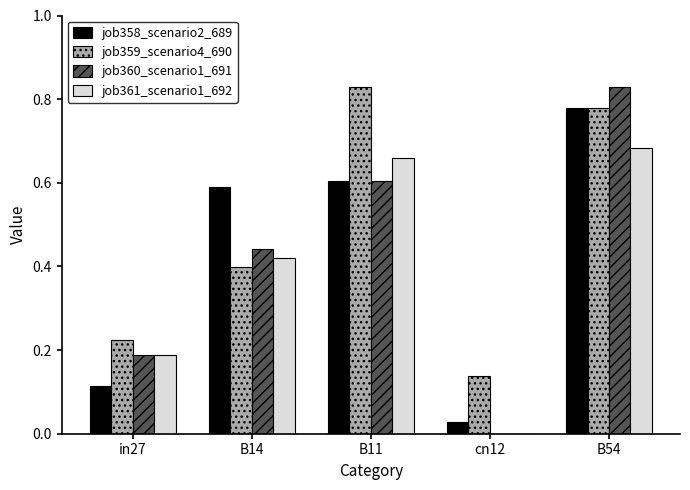

Which category has the highest value in the job358_scenario2_689 series?

B54